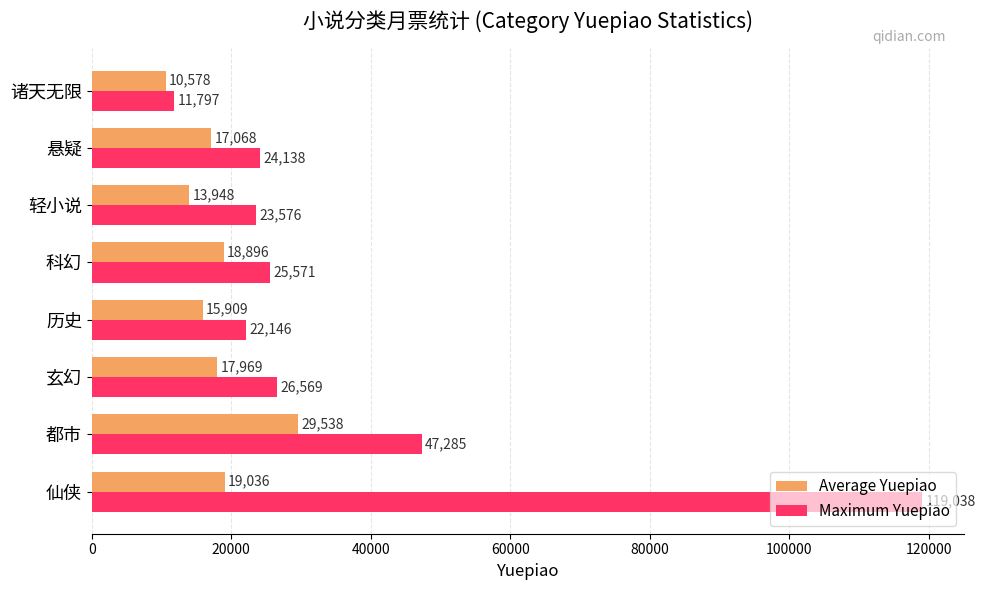

Which series has the largest range (max minus min)?

Maximum Yuepiao